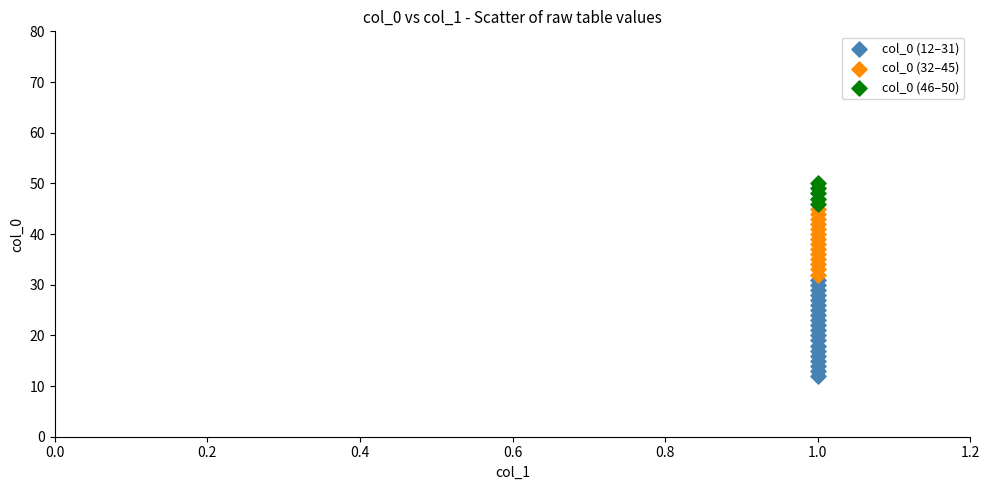

Which series reaches the minimum Y coordinate?

col_0 (12–31)